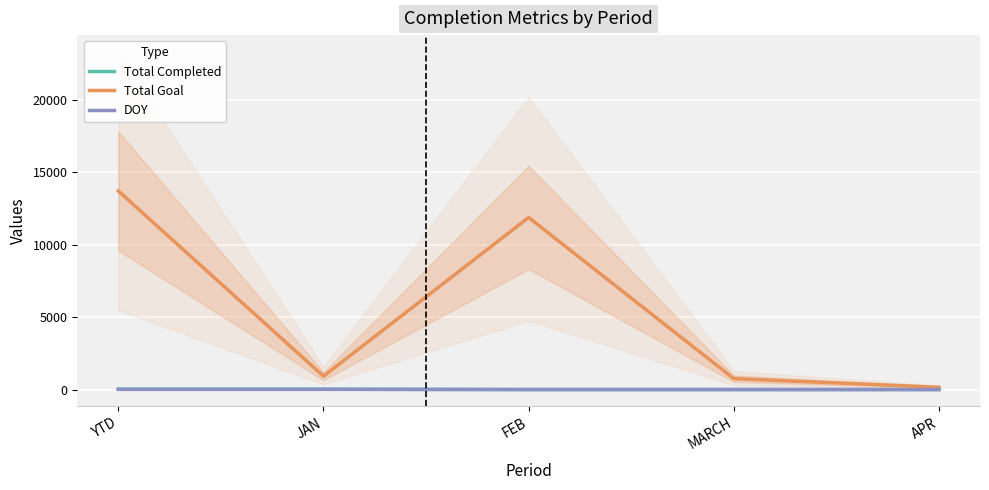

What is the label of the 3rd point from the right?

FEB